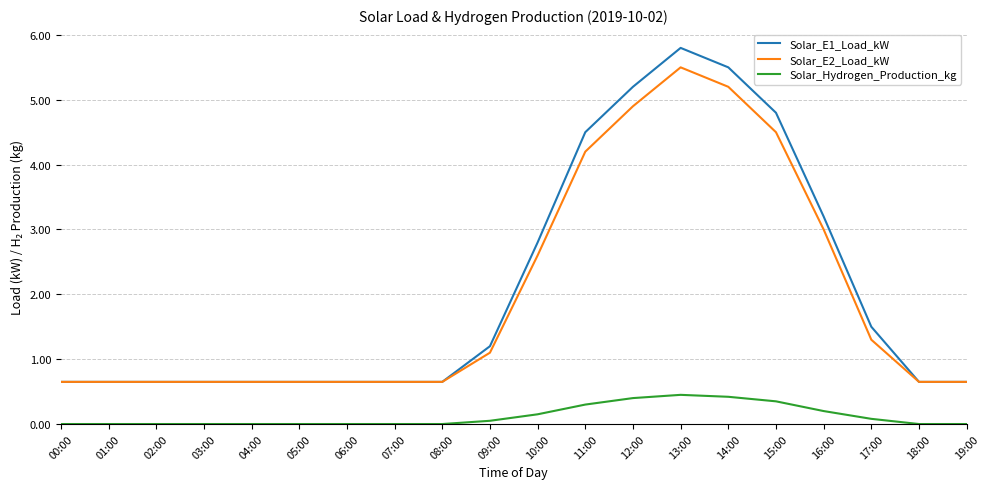

True or false: Solar_E1_Load_kW and Solar_Hydrogen_Production_kg cross at least once.

False